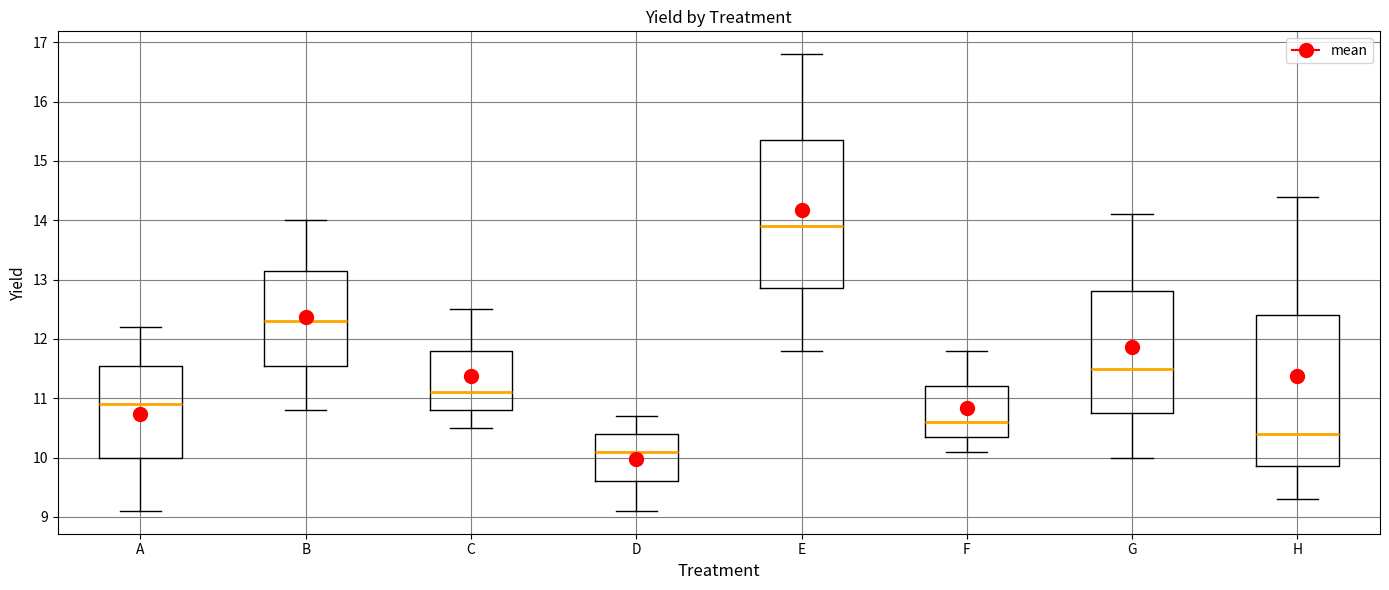

Which box's median line is the lowest?

D